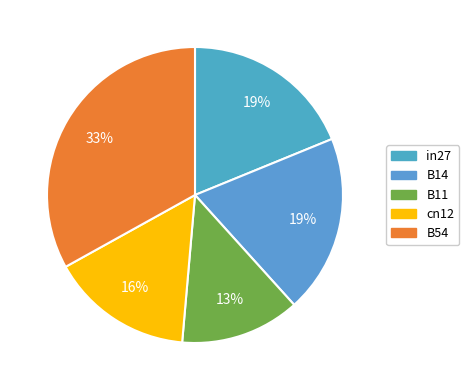

To the nearest percent, what is the difference between the B11 and B54 slice percentages?

20%